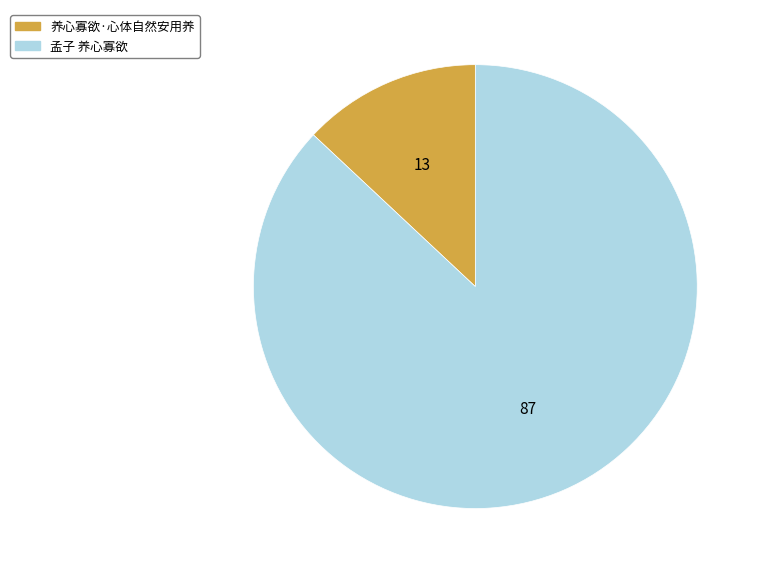

Rank the categories by value from highest to lowest.

孟子 养心寡欲, 养心寡欲·心体自然安用养